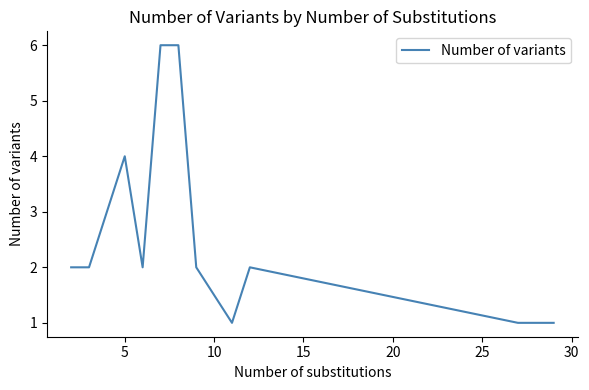

What is the maximum value shown in the chart?

6